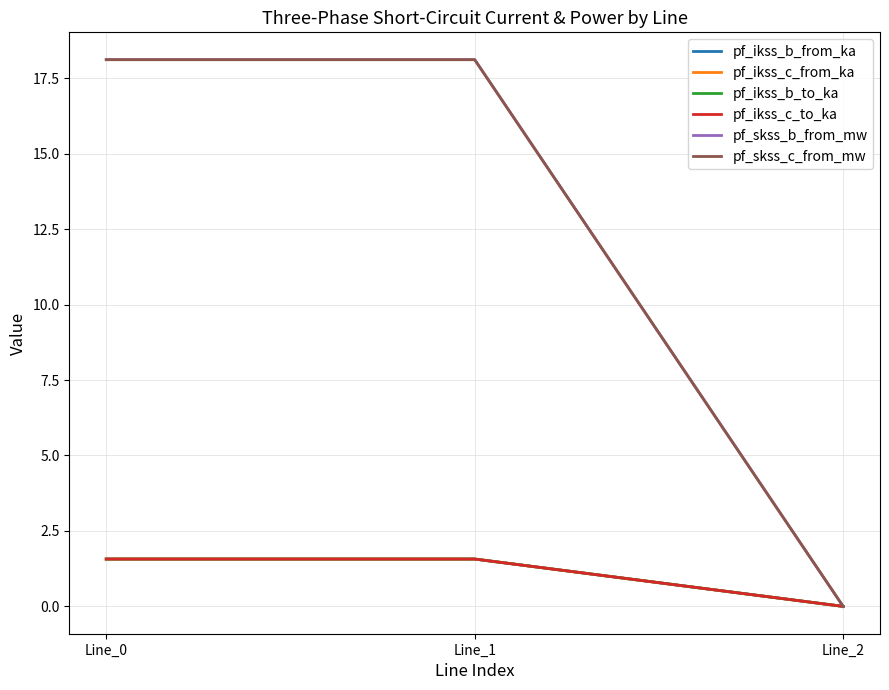

Which series has the largest total across all categories?

pf_skss_b_from_mw